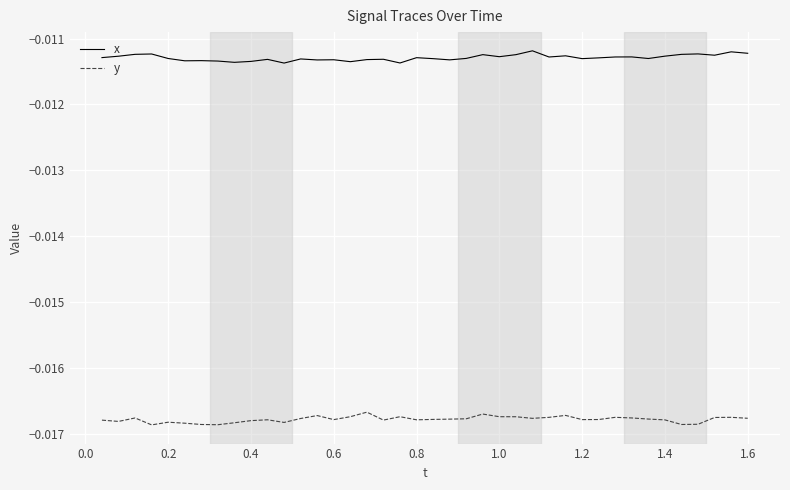

True or false: x and y intersect in this chart.

False